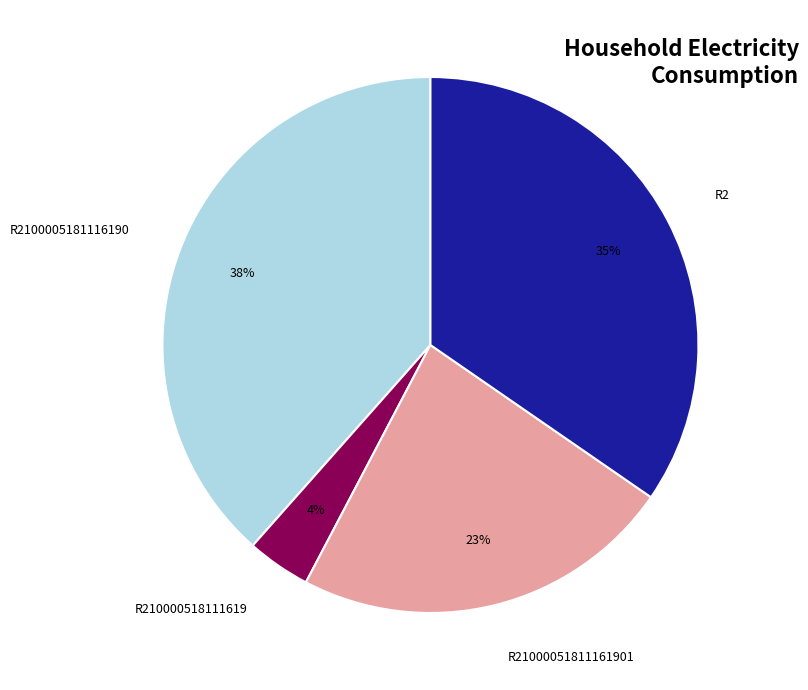

Between R2 and R2100005181116190, which is larger?

R2100005181116190